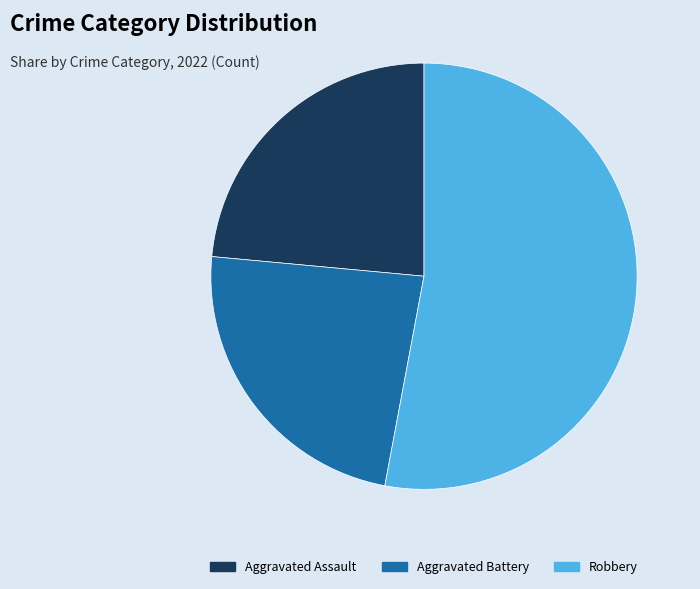

The Aggravated Battery slice represents 13% of the pie. True or false?

False